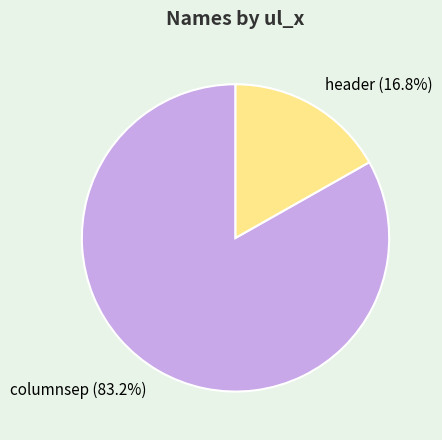

Which slice is the smallest?

header